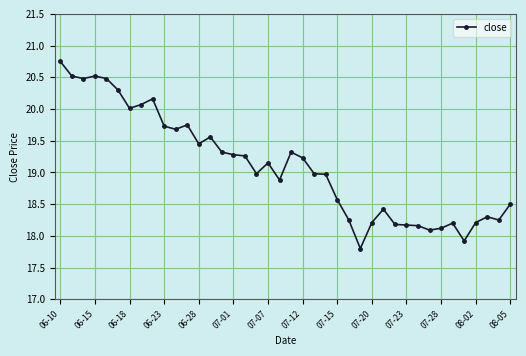

What is the sum of all values?

764.2